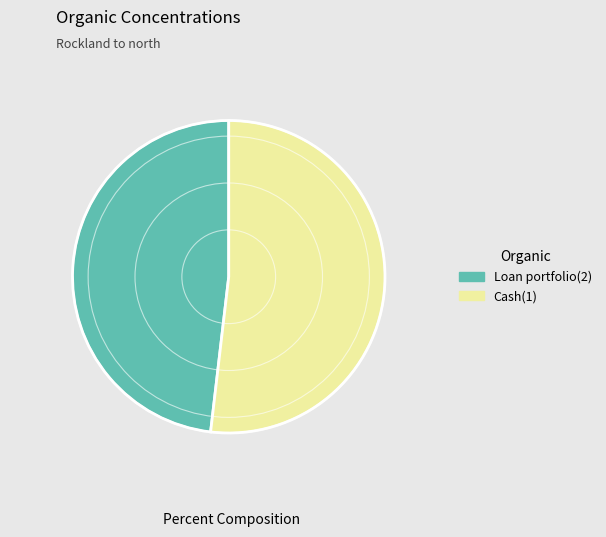

Which category accounts for the majority?

Cash(1)